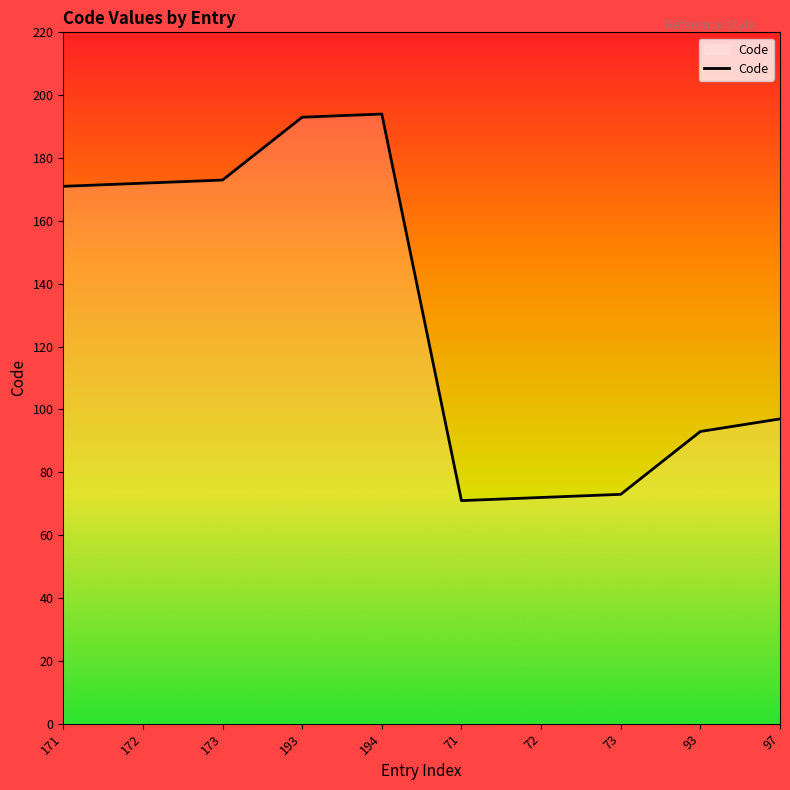

At which category does the chart reach its minimum across all series?

71